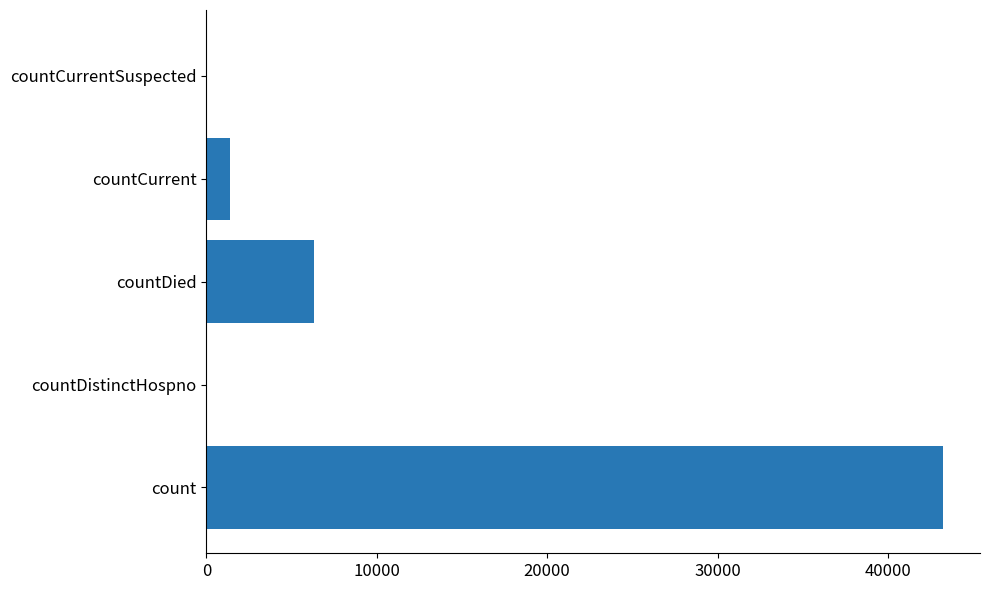

Which has a higher value, count or countDistinctHospno?

count